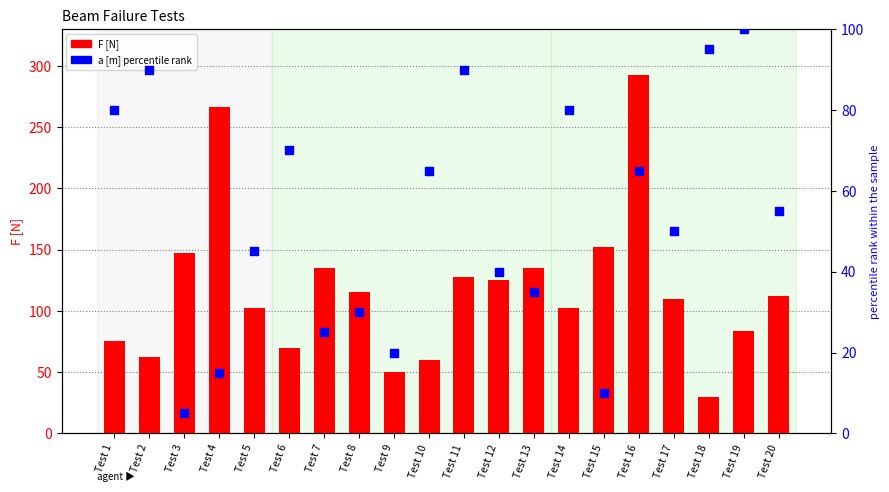

Which series contains the highest Y value?

F [N]